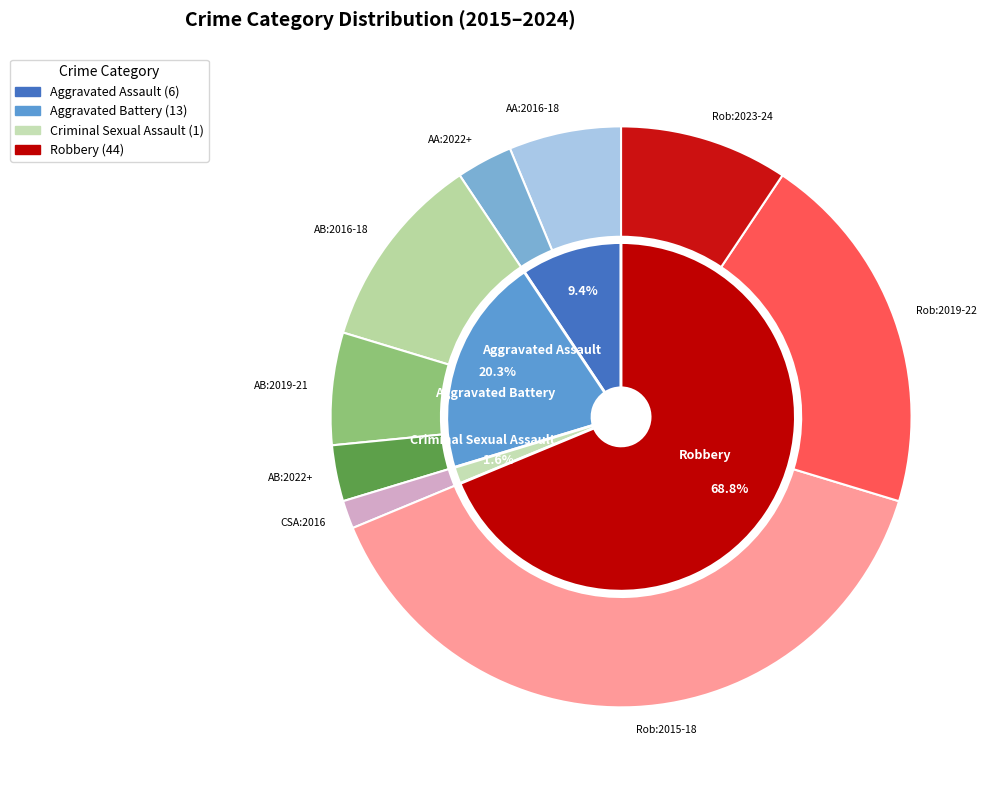

What percentage is the Criminal Sexual Assault slice, to the nearest percent?

2%